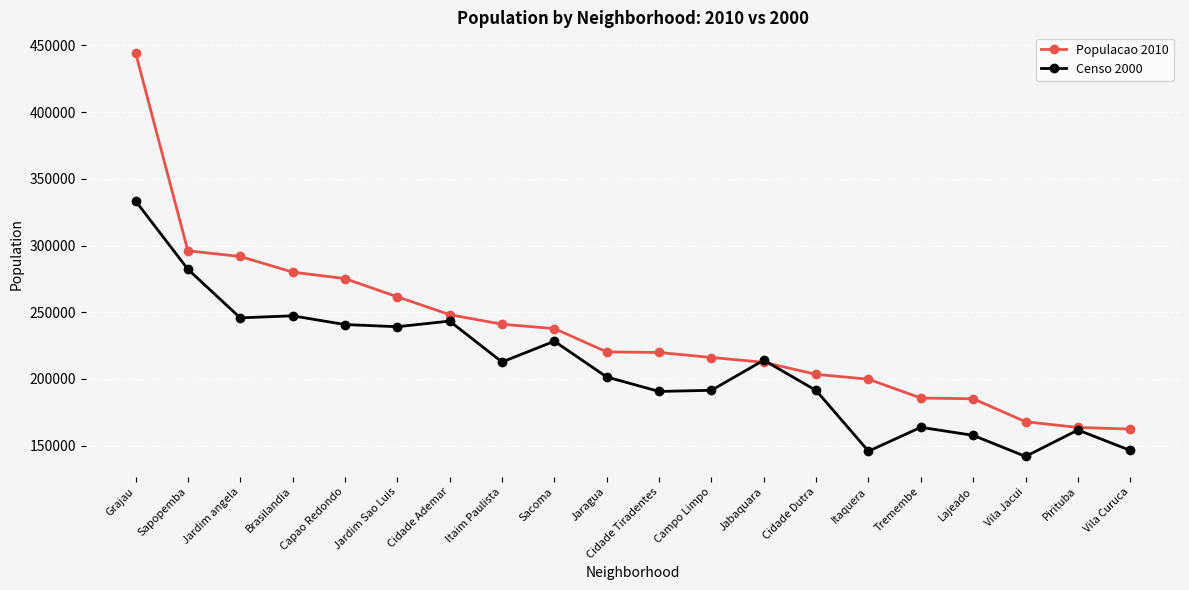

The value of Censo 2000 at Capao Redondo is 240793. True or false?

True